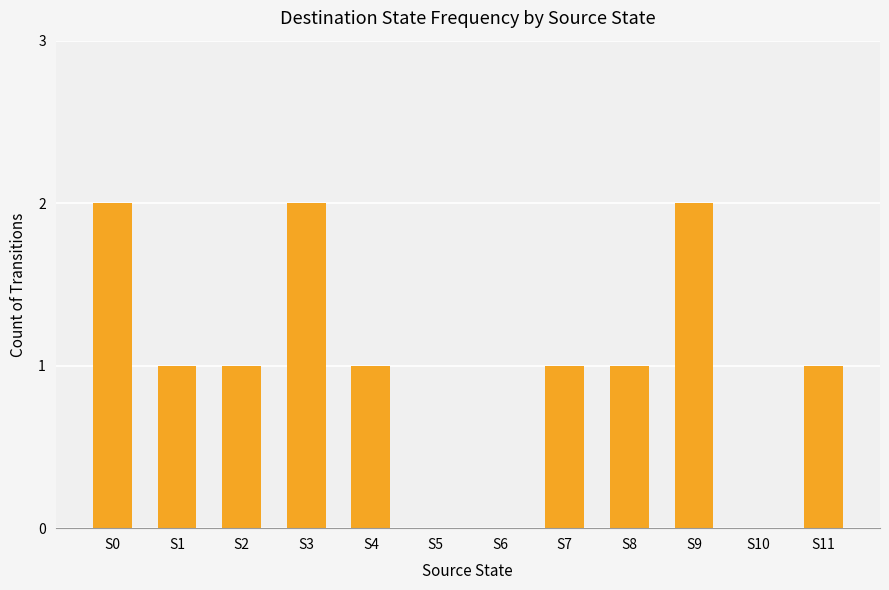

What is the sum of the values at S8 and S4?

2